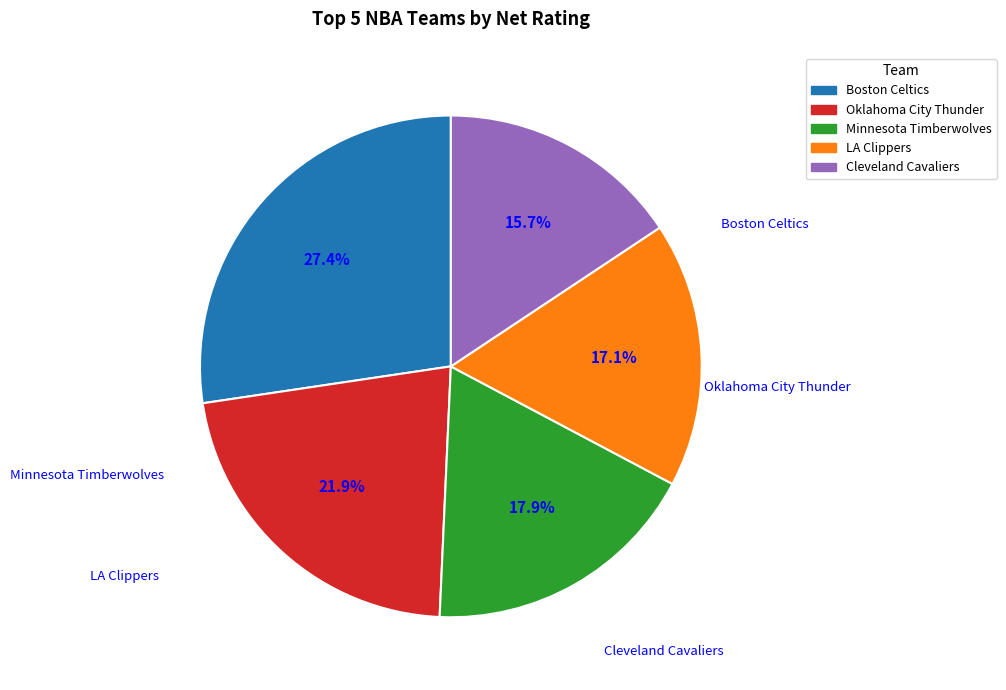

The Minnesota Timberwolves slice represents 18% of the pie. True or false?

True